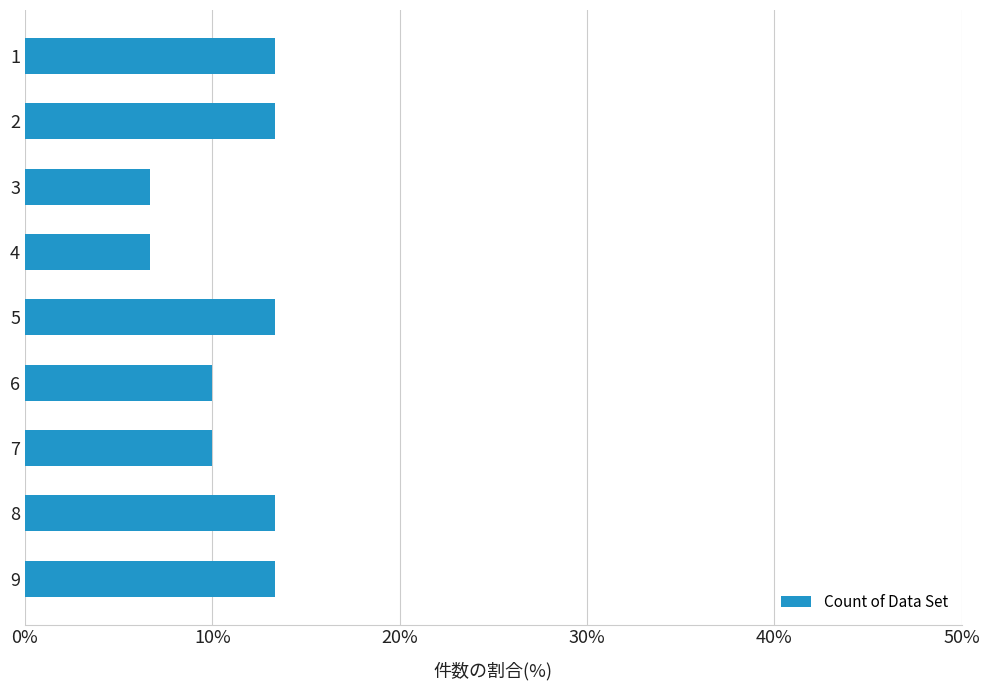

How many bars are there in total?

9